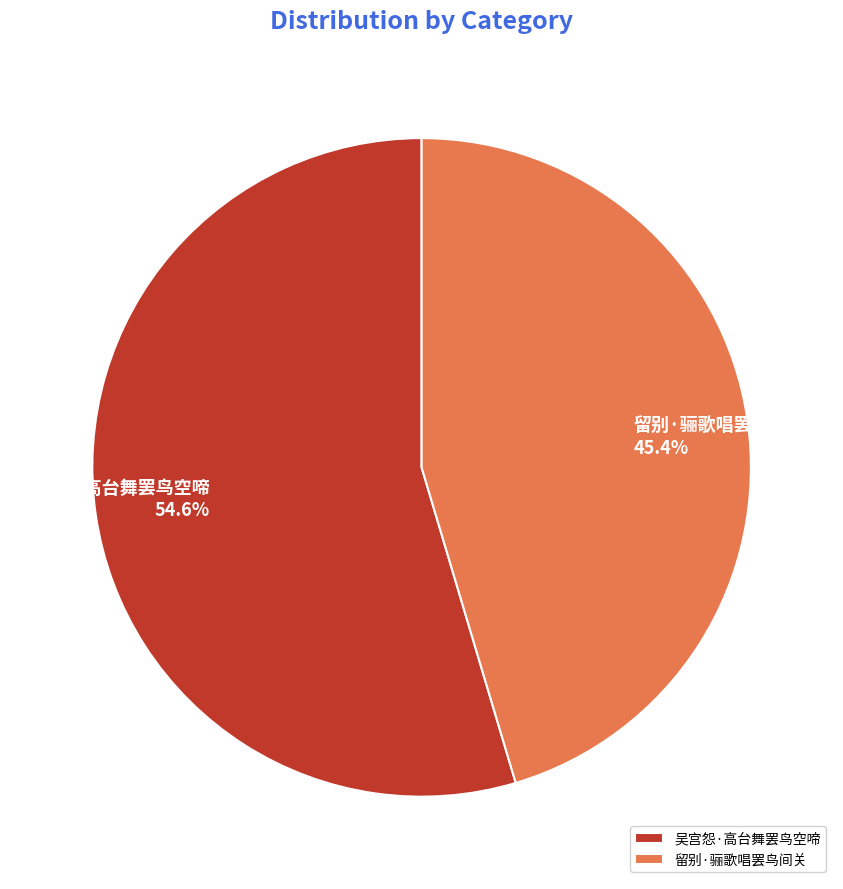

What is the total percentage of 留别·骊歌唱罢鸟间关 and 吴宫怨·高台舞罢鸟空啼?

100.0%